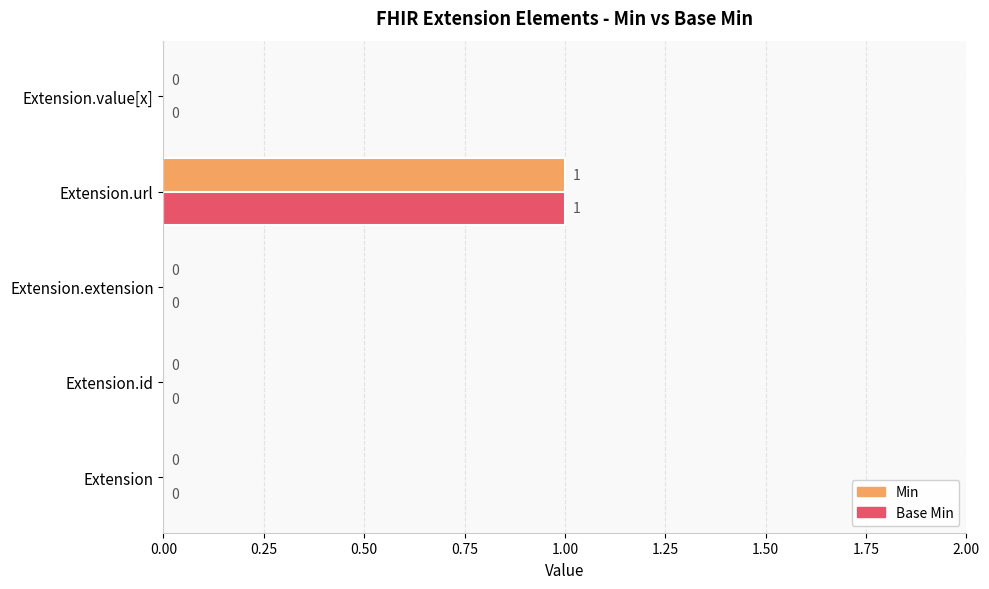

At which category does the chart reach its peak across all series?

Extension.url